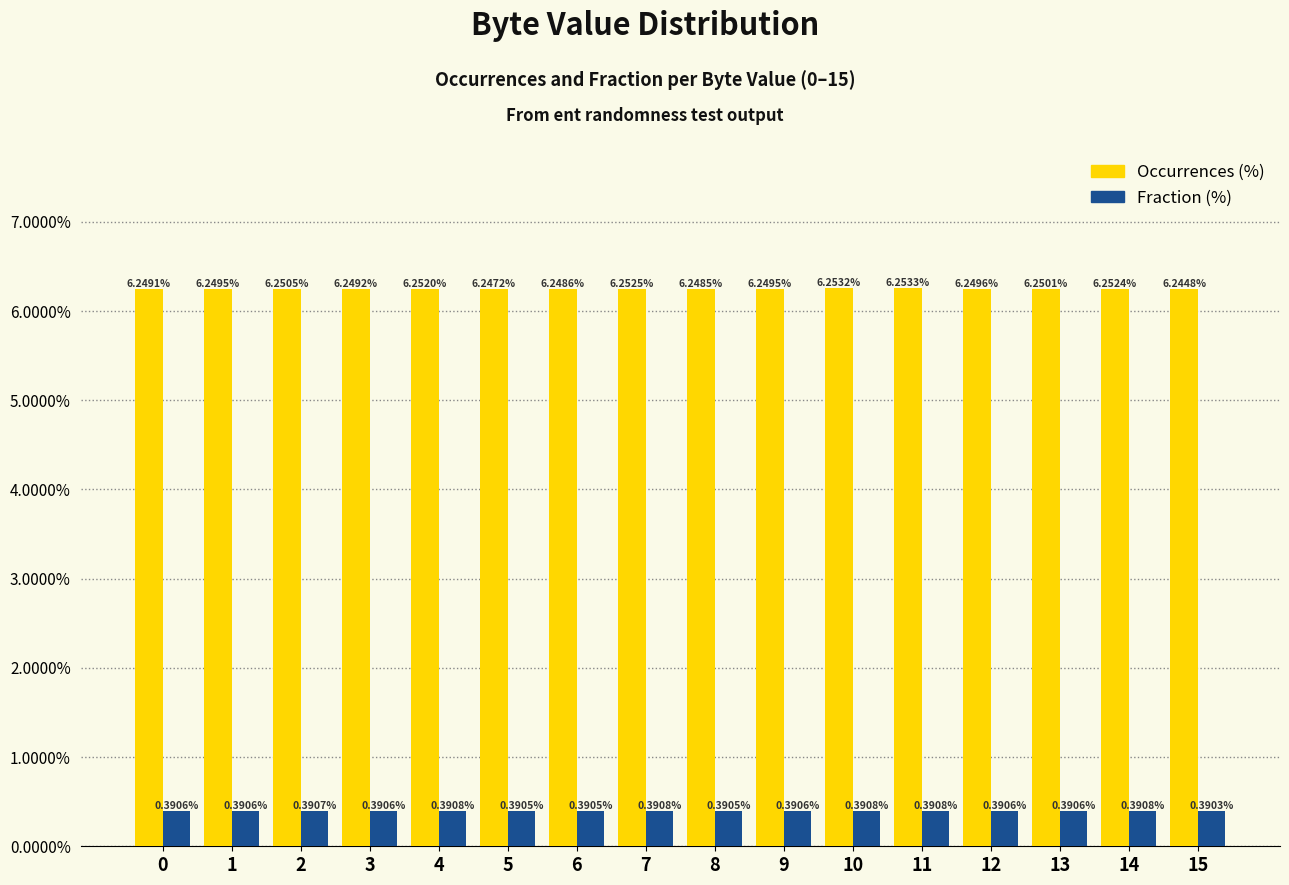

Is the value of Fraction (%) at 10 greater than the value of Occurrences (%) at 0?

No